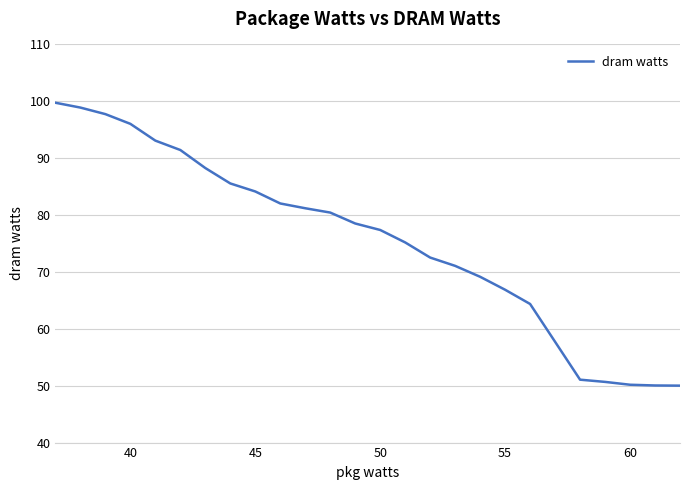

What is the maximum value shown in the chart?

99.8